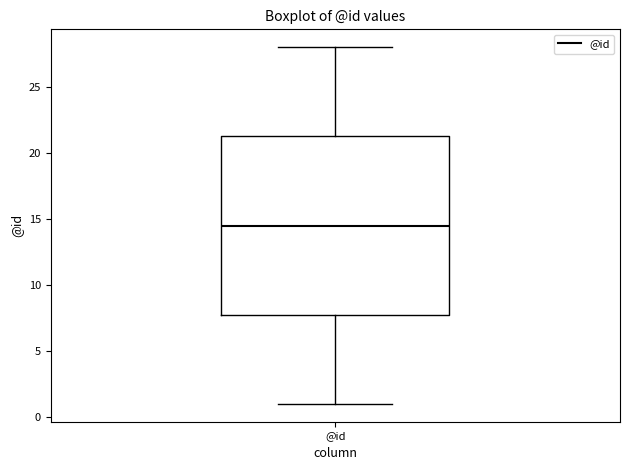

Where does the upper whisker of the box for @id end on the y-axis? The values are not printed on the chart, so give them approximately, as read against the axis.

28.0